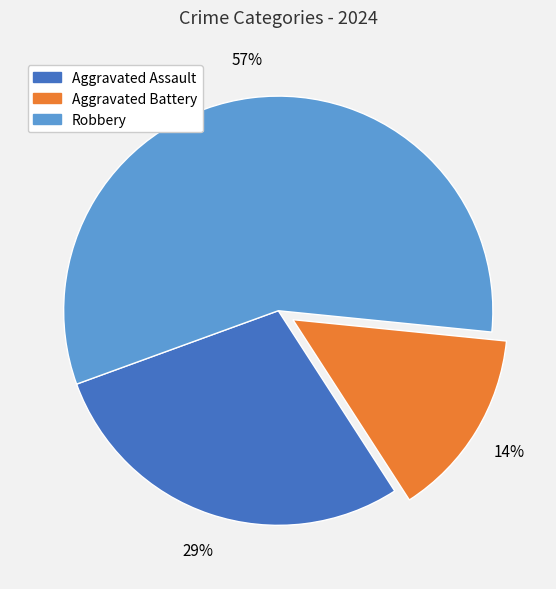

Rank the categories by value from highest to lowest.

Robbery, Aggravated Assault, Aggravated Battery